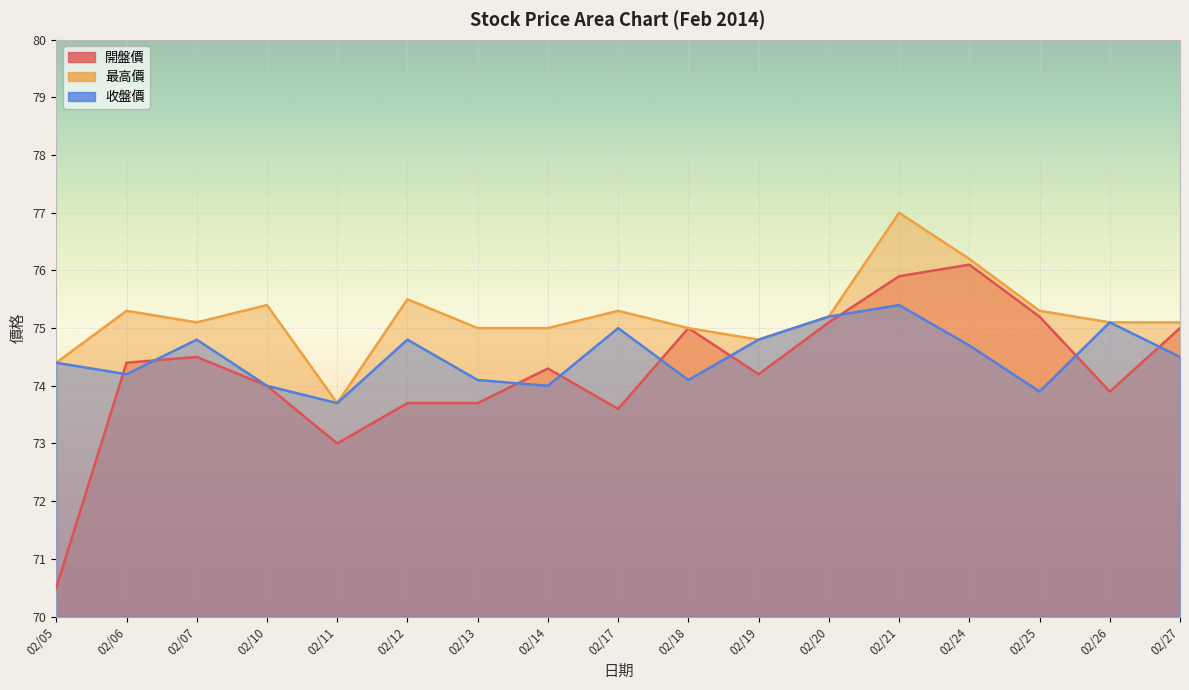

Which series changed the most between 02/06 and 02/19?

收盤價